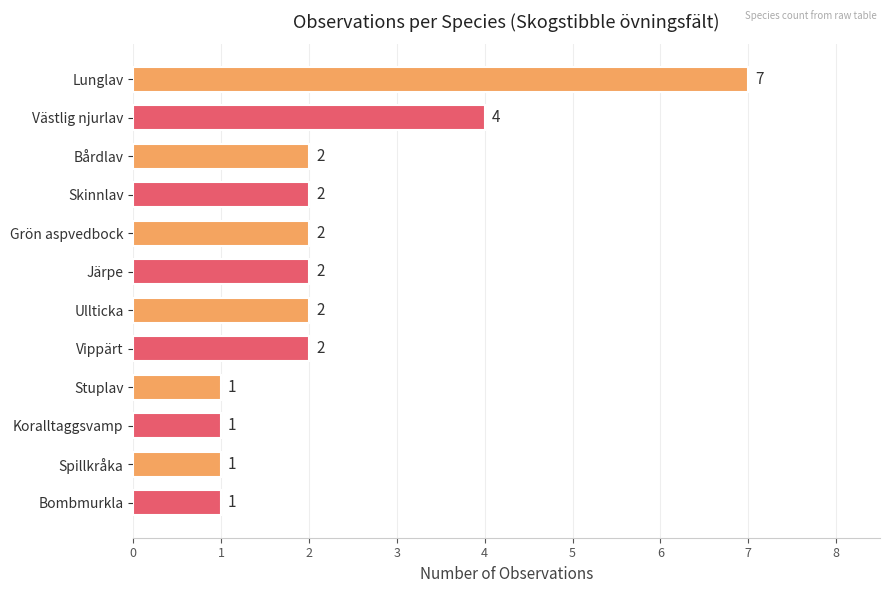

Reading bottom to top, what are all the values shown in this chart?

Bombmurkla=1	Spillkråka=1	Koralltaggsvamp=1	Stuplav=1	Vippärt=2	Ullticka=2	Järpe=2	Grön aspvedbock=2	Skinnlav=2	Bårdlav=2	Västlig njurlav=4	Lunglav=7